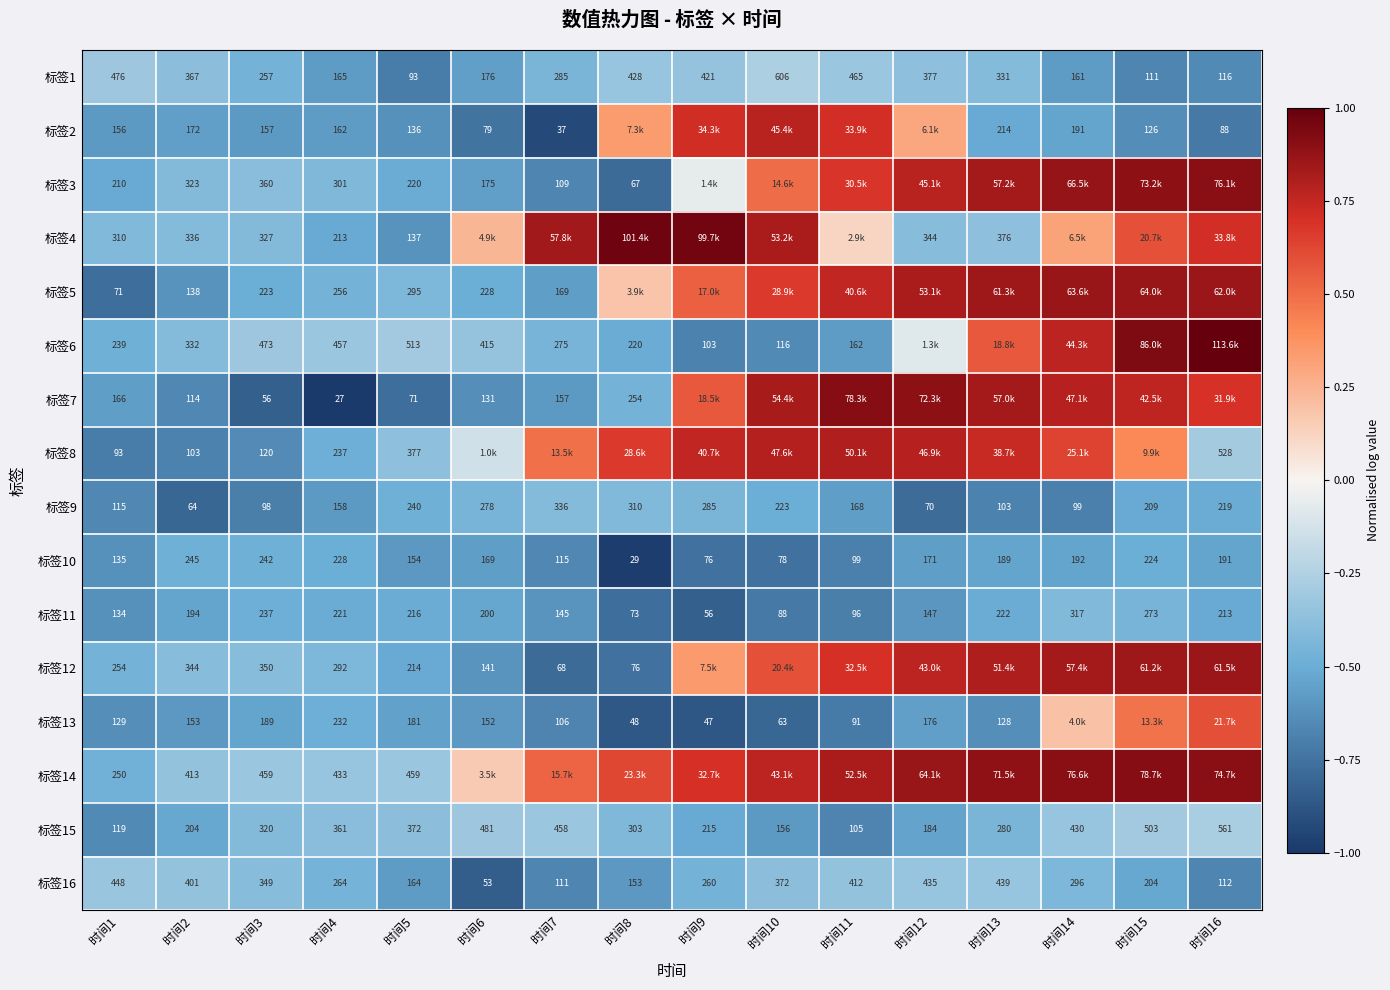

Is the value of 标签15 at 时间10 greater than the value of 标签16 at 时间13?

No